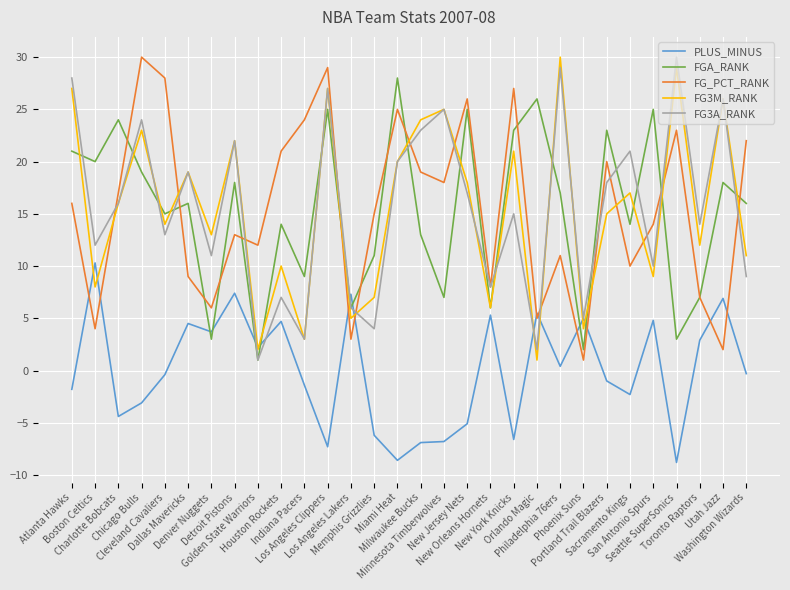

True or false: FG_PCT_RANK and FGA_RANK cross at least once.

True